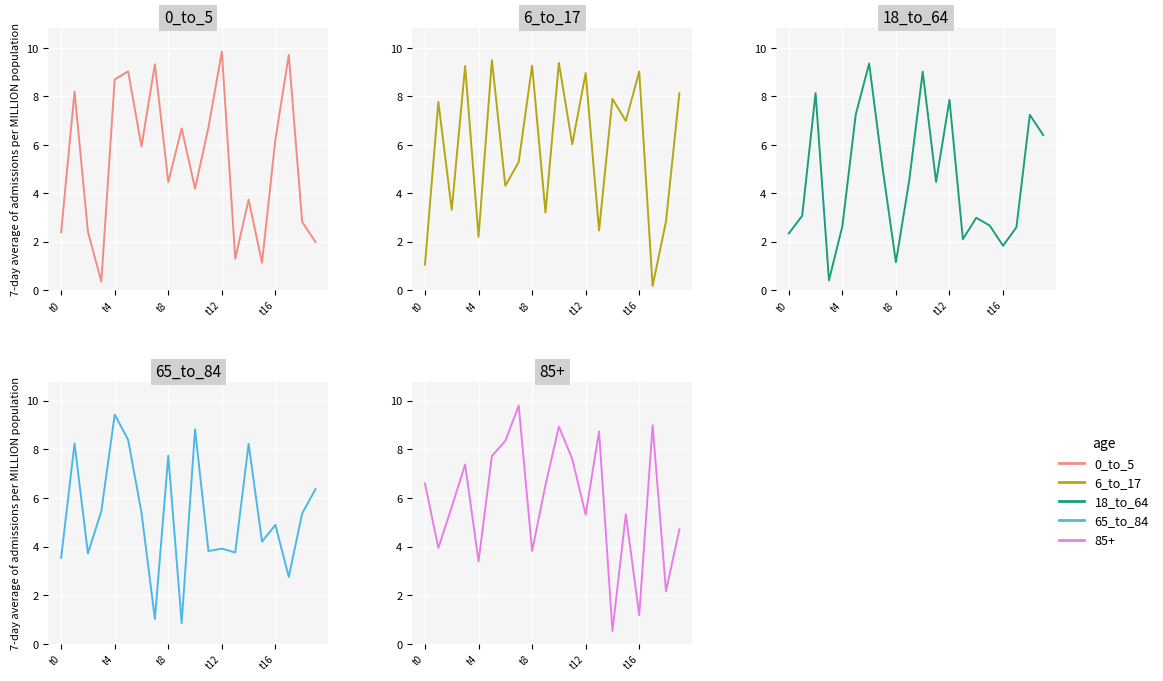

How many intersections are there between 6_to_17 and 65_to_84?

9